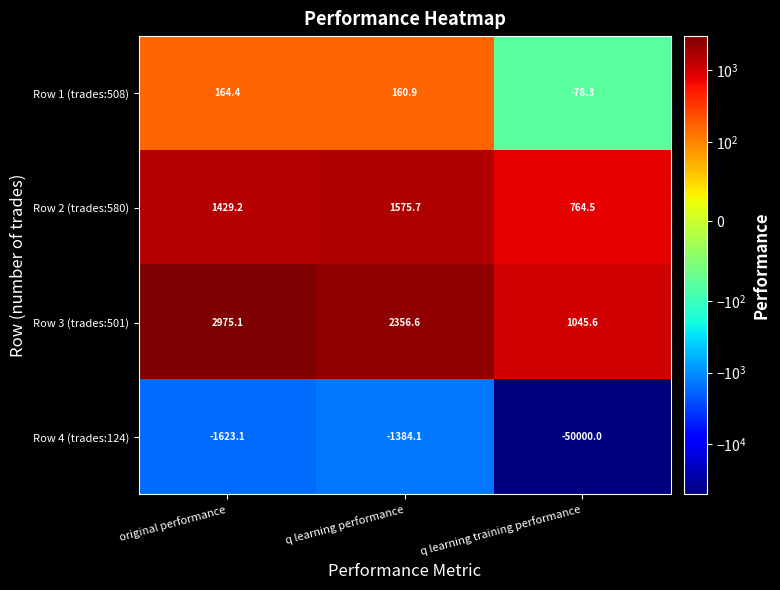

What is the spread (max minus min) of values at original performance?

4598.2